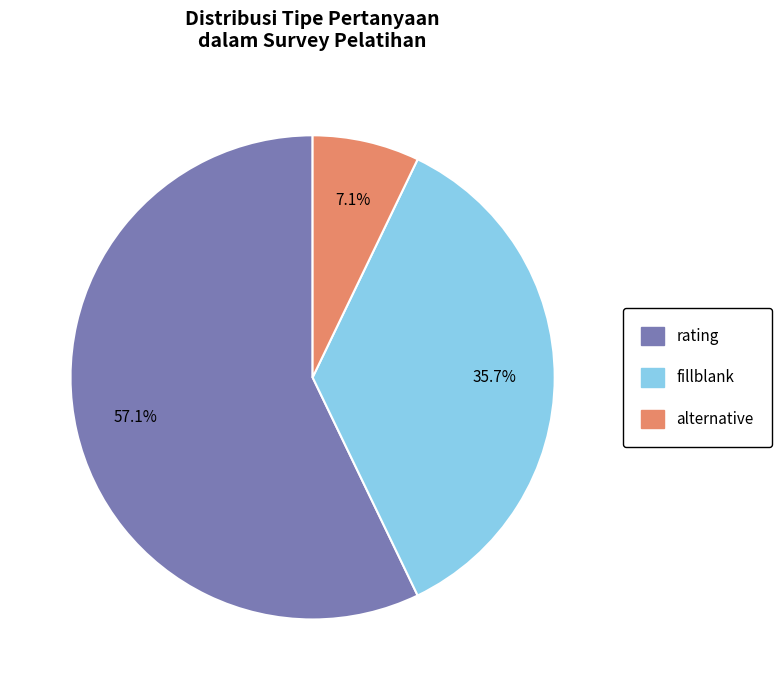

Does any single category account for the majority?

Yes